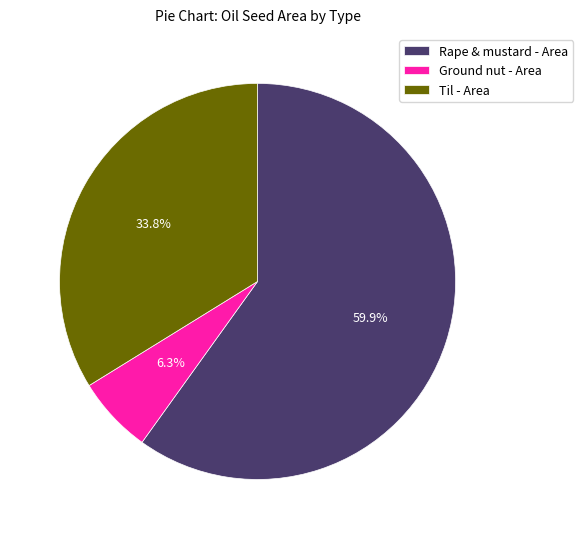

Is the sum of Ground nut - Area and Rape & mustard - Area greater than half?

Yes